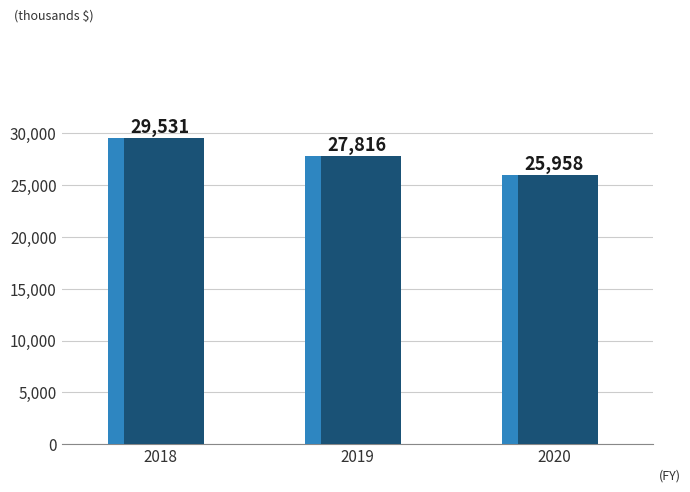

What is the value of the 1st bar from the left?

29531